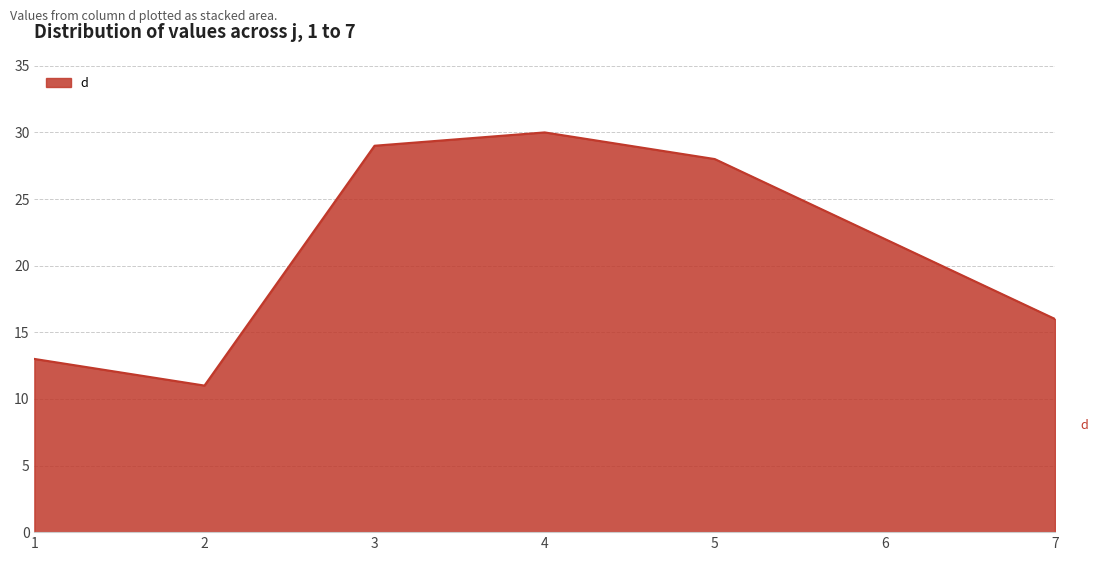

True or false: there are more than 2 points higher than both neighbors.

False